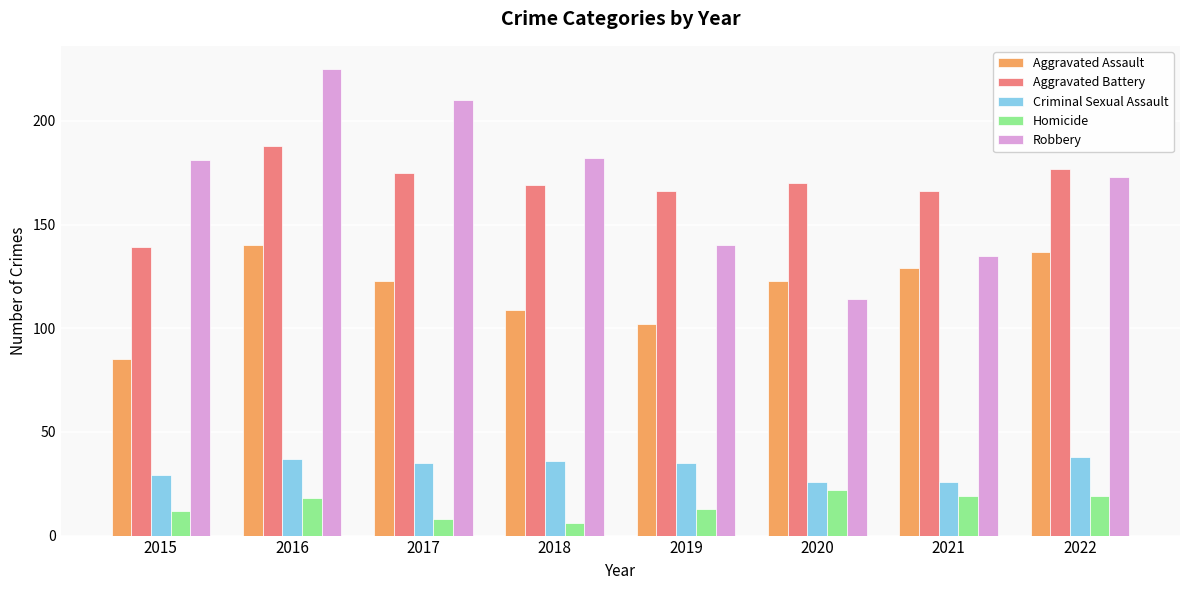

At 2022, list the series in order from smallest to largest.

Homicide, Criminal Sexual Assault, Aggravated Assault, Robbery, Aggravated Battery